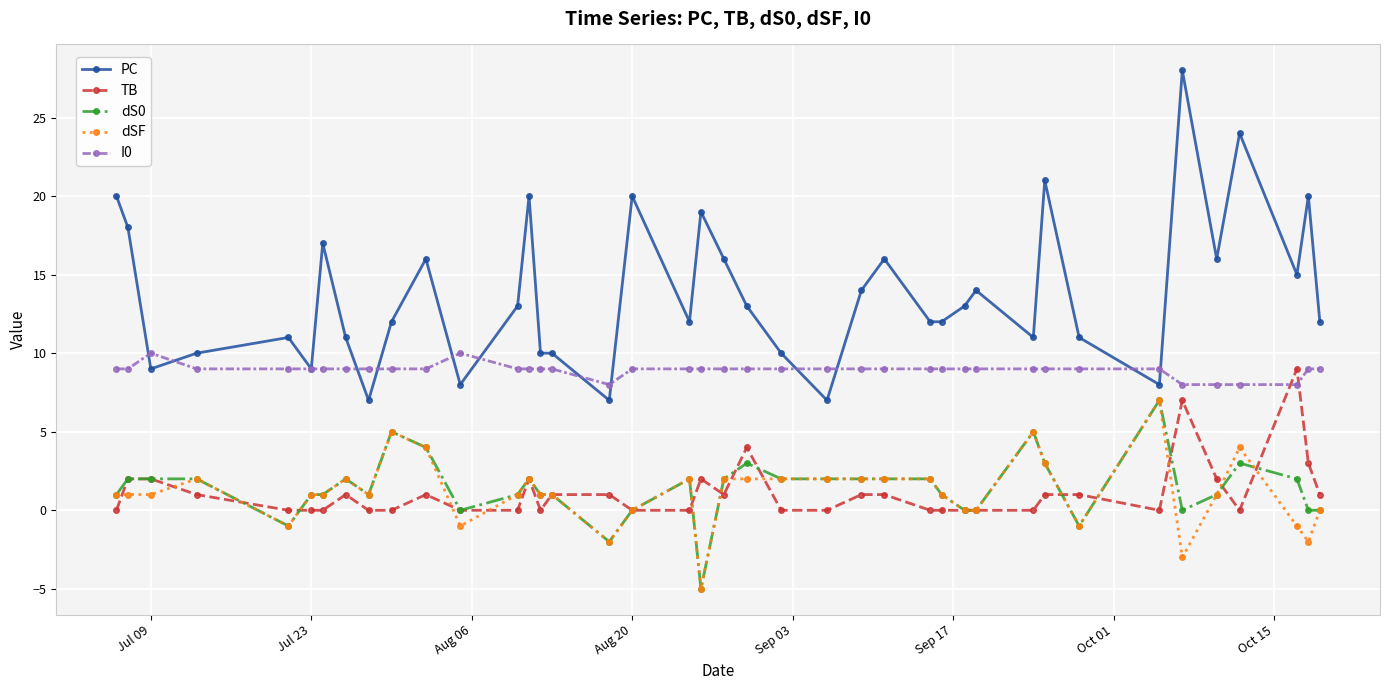

What is the smallest value displayed?

-5